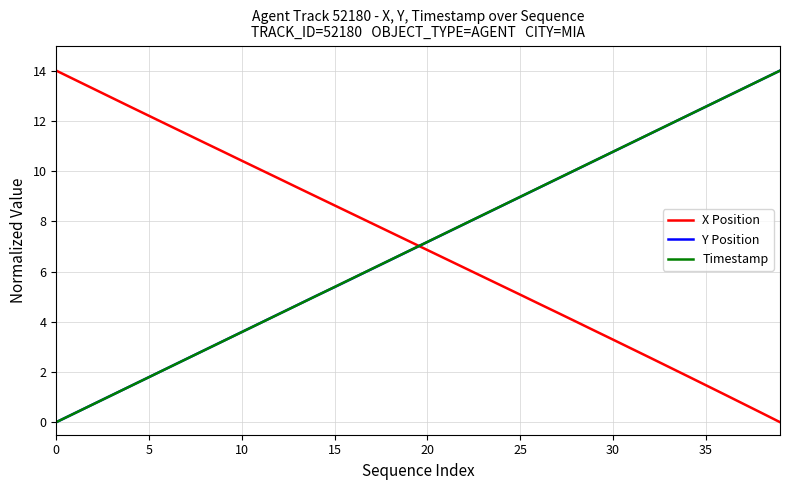

What is the greatest value displayed?

14.0